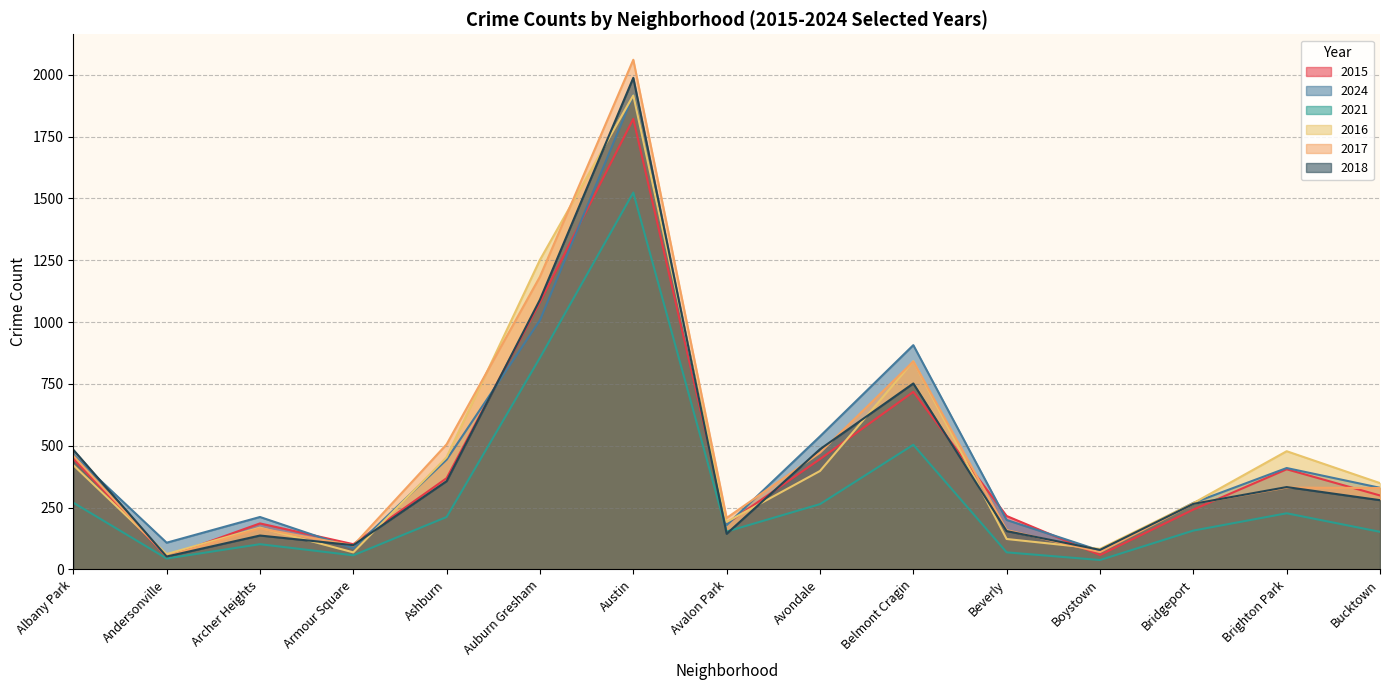

What is the label of the 2nd point from the left?

Andersonville